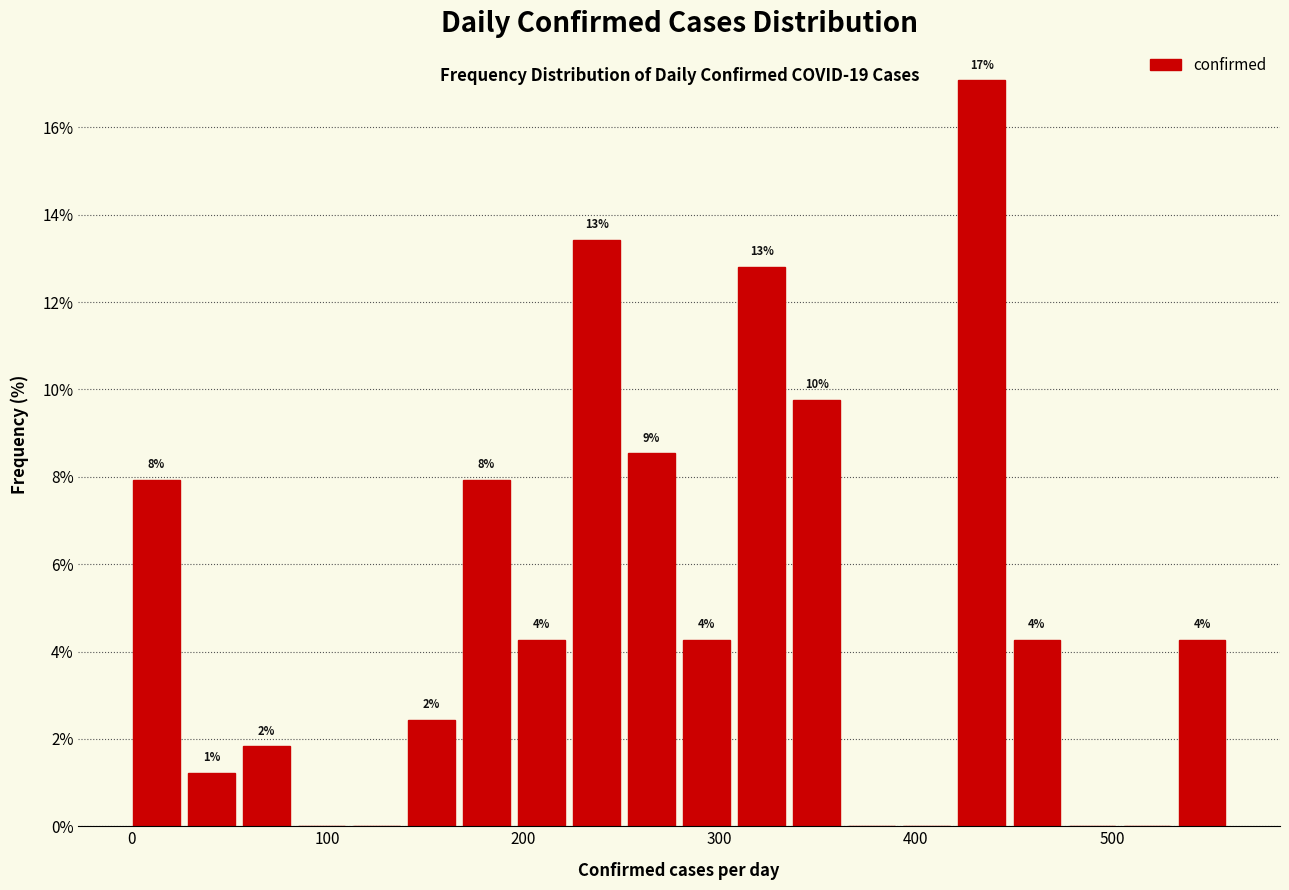

Read against the x-axis, roughly where is the centre of the tallest bar?

430